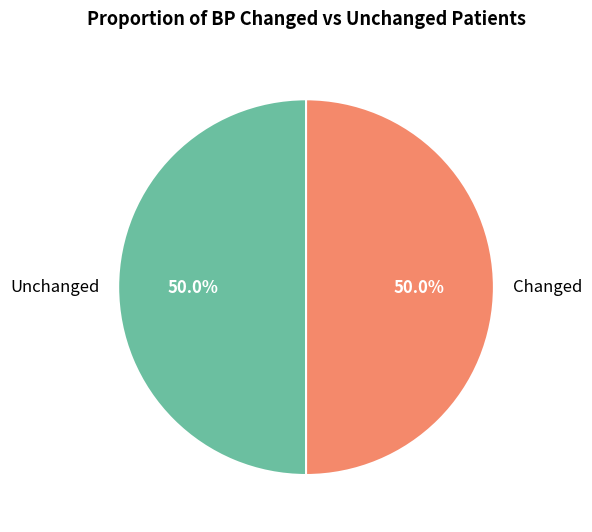

Is the sum of Changed and Unchanged greater than half?

Yes